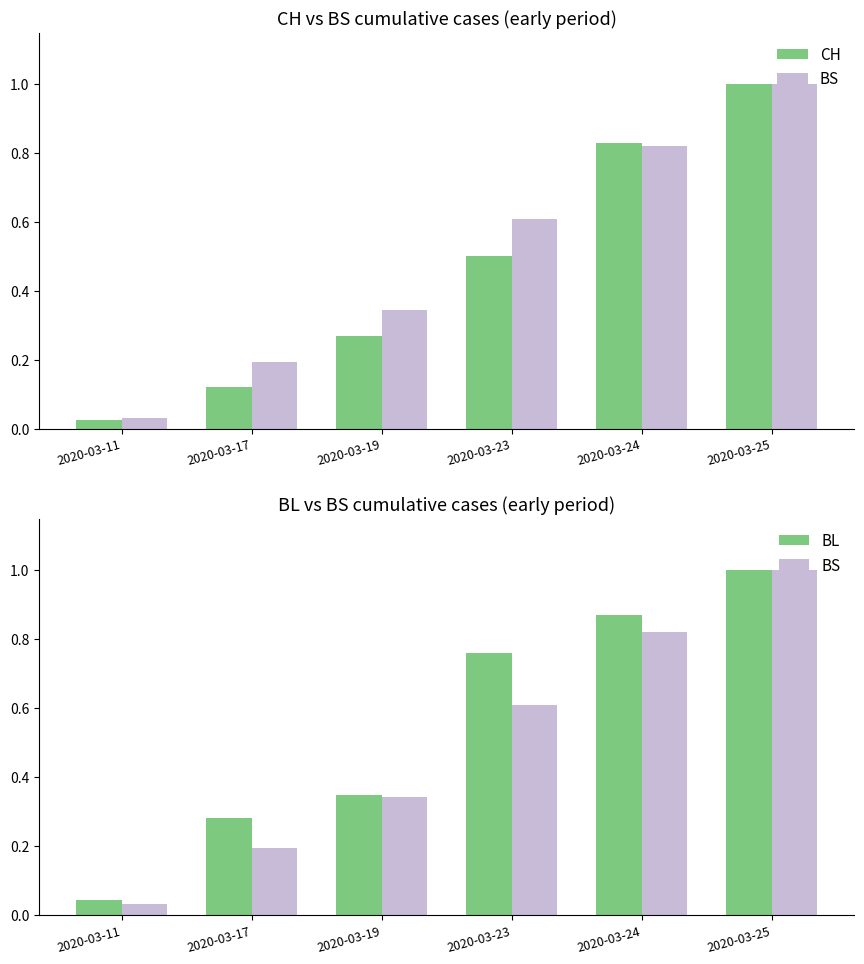

What are all the series names shown in the legend?

CH, BS, BL